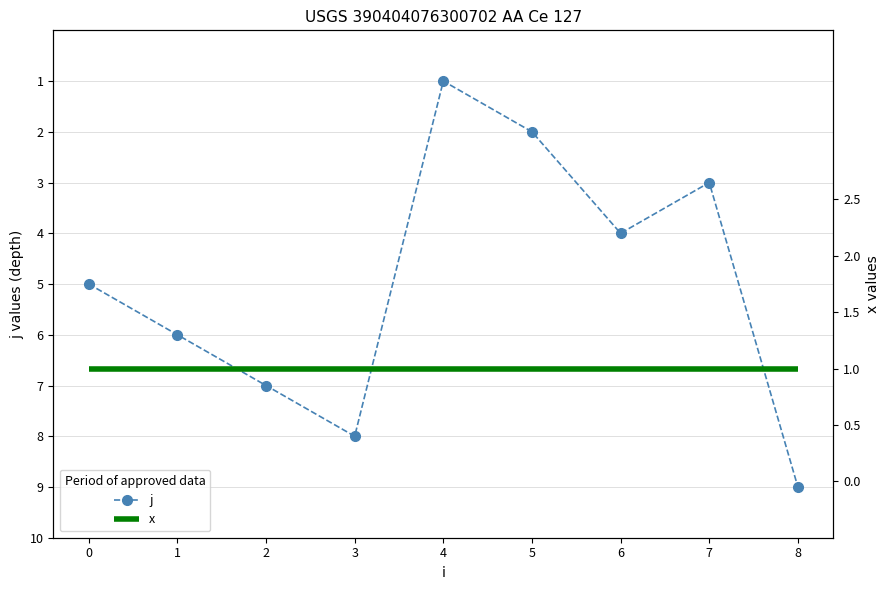

True or false: j has a value of 1 at 4.

True